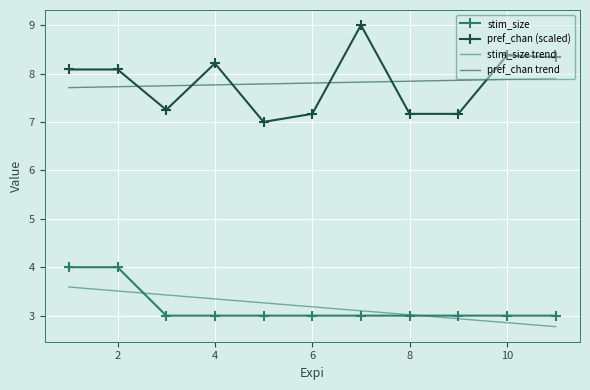

True or false: pref_chan trend and pref_chan (scaled) intersect in this chart.

True